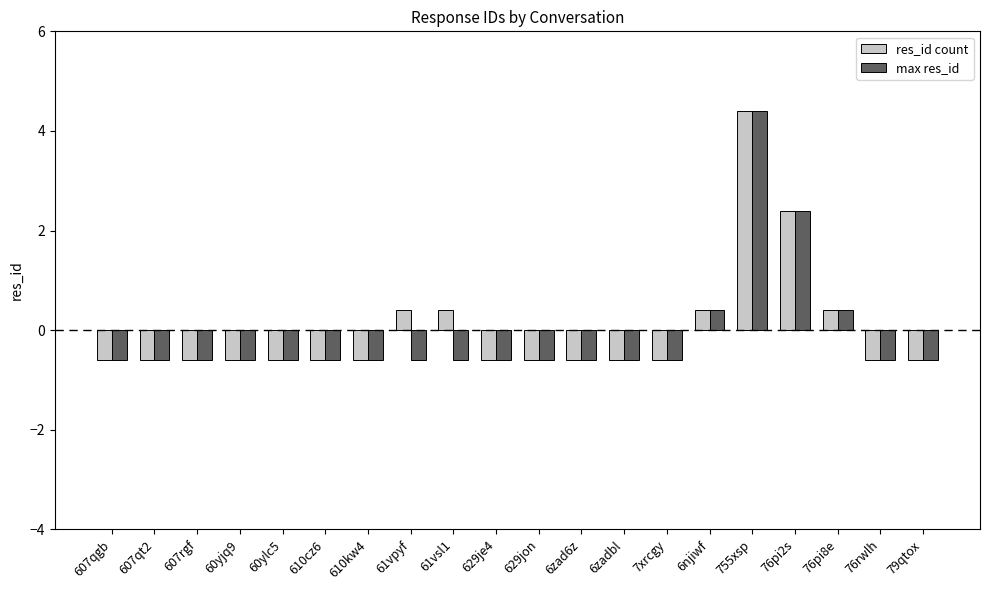

How many bars are there in each group?

2